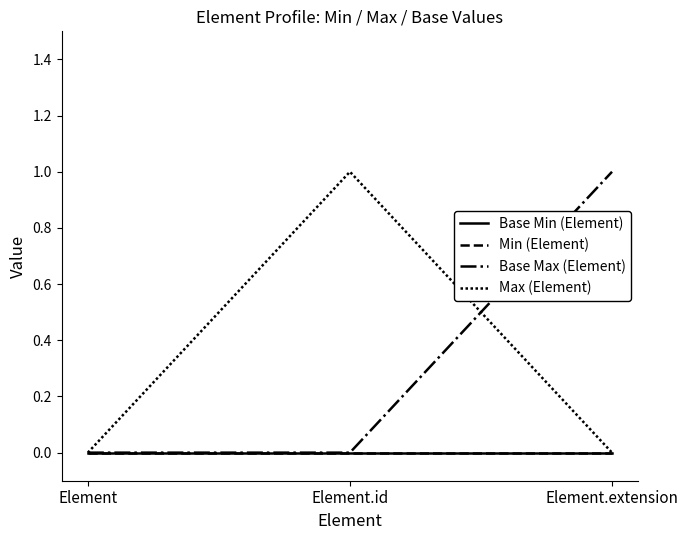

Which series has the widest spread of values?

Base Max (Element)